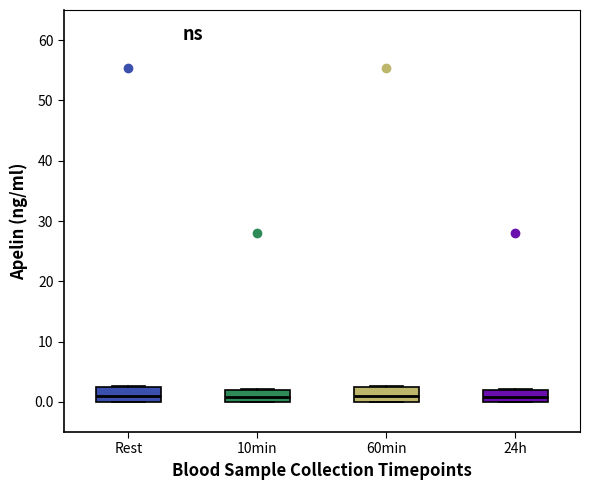

Where is the upper edge of the box for 24h on the y-axis? The values are not printed on the chart, so give them approximately, as read against the axis.

2